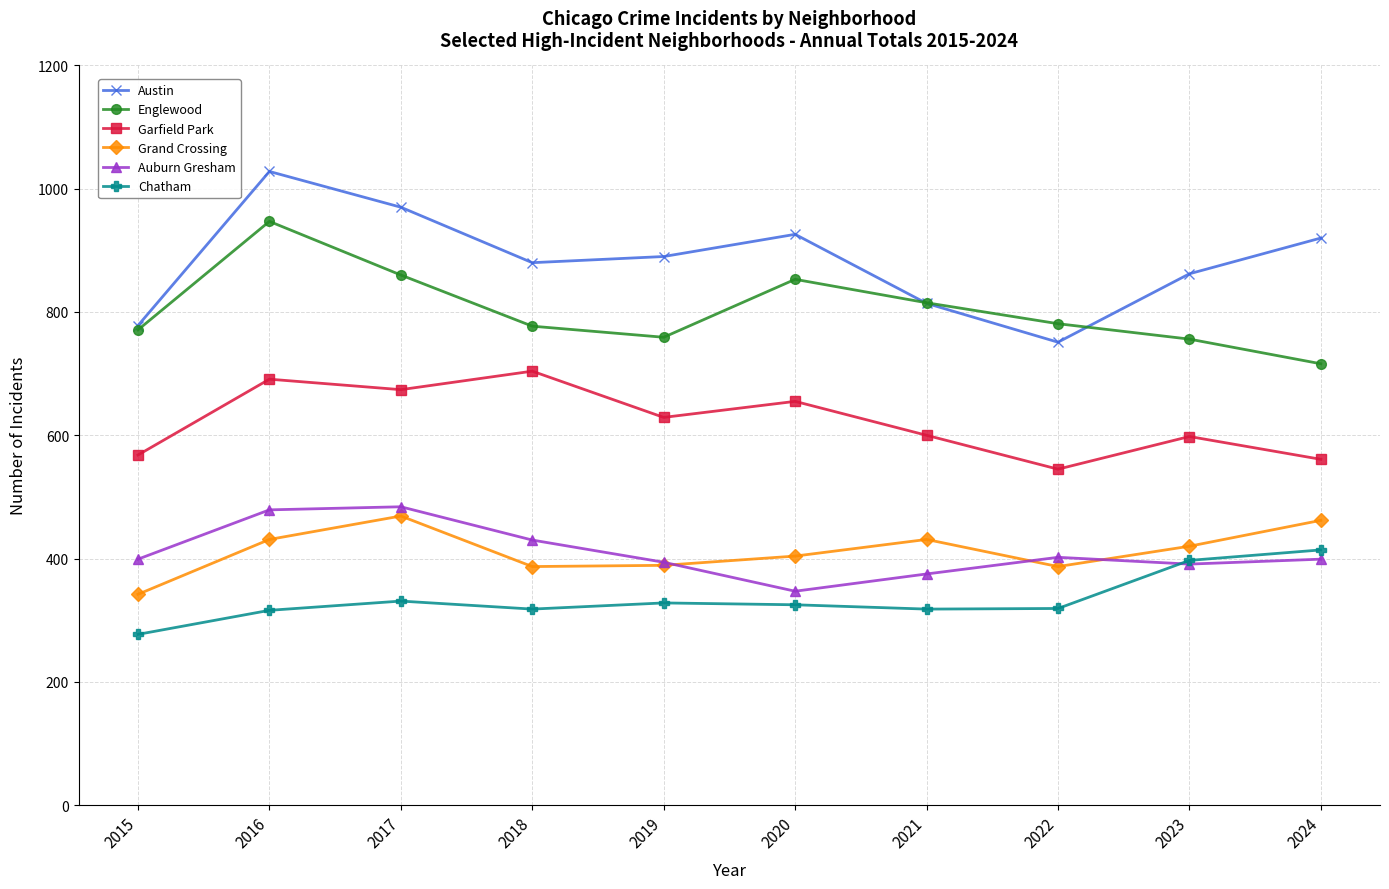

Which category has the lowest value across all series?

2015